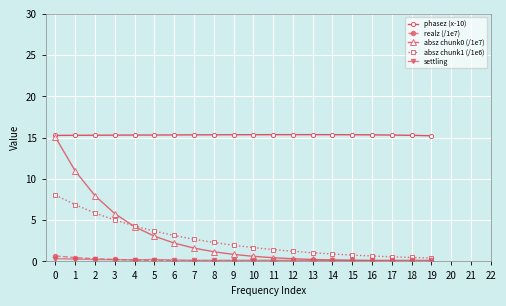

The absz chunk1 (/1e6) series shows 3.7 at 5. True or false?

True